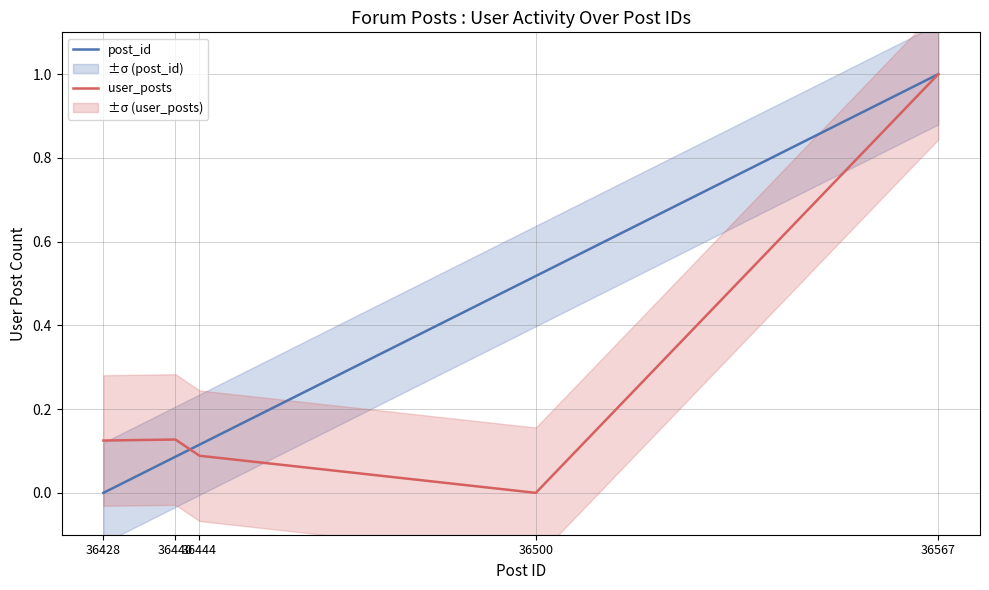

What is the difference between the highest and lowest values at 36428?

0.1